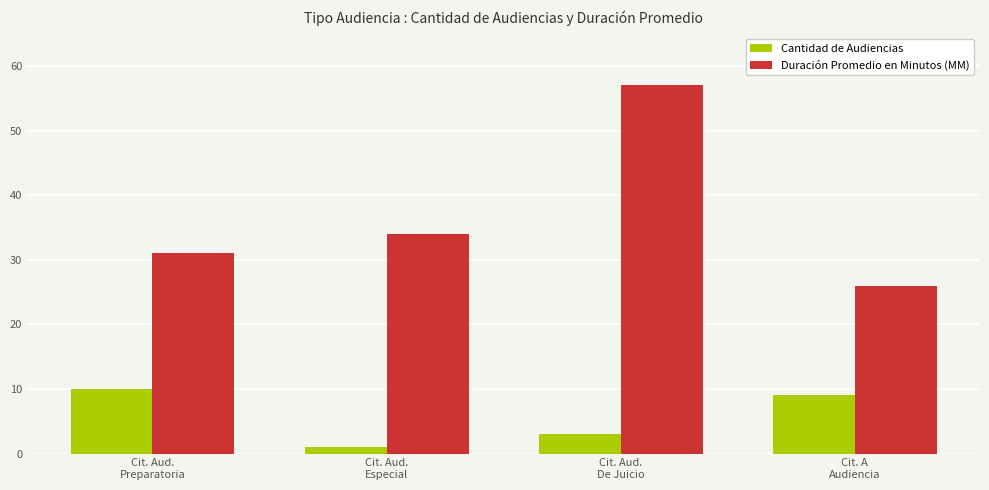

Reading right to left, list all the values displayed in this chart.

Cantidad de Audiencias: Cit. A
Audiencia=9	Cit. Aud.
De Juicio=3	Cit. Aud.
Especial=1	Cit. Aud.
Preparatoria=10
Duración Promedio en Minutos (MM): Cit. A
Audiencia=26	Cit. Aud.
De Juicio=57	Cit. Aud.
Especial=34	Cit. Aud.
Preparatoria=31